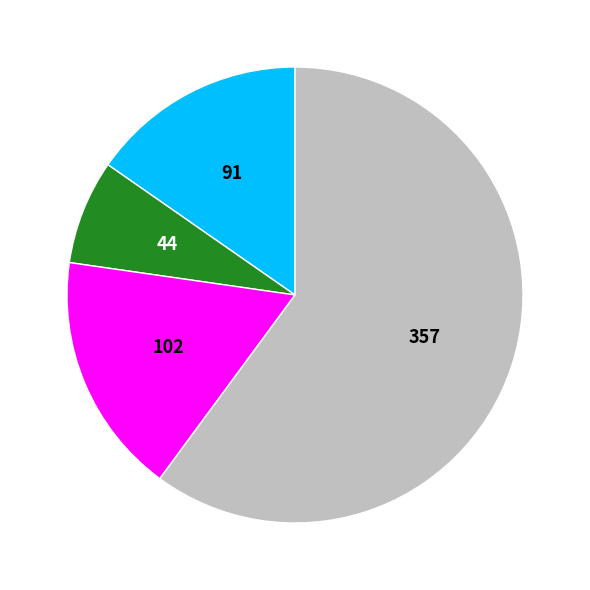

Is there any slice that represents more than half of the pie?

Yes